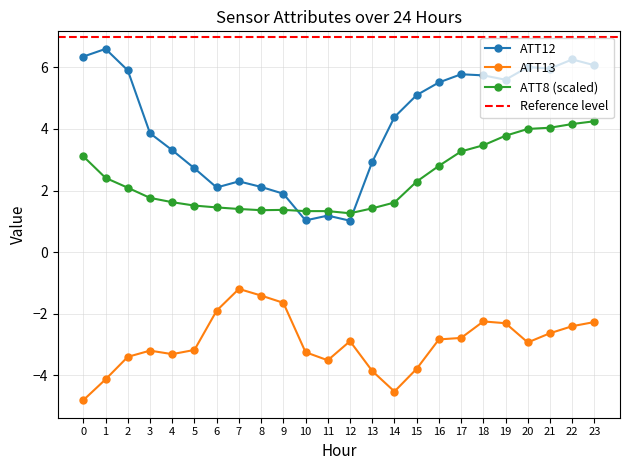

Reading left to right, extract all data points from this chart.

ATT8: 0=3.1	1=2.4	2=2.1	3=1.8	4=1.6	5=1.5	6=1.4	7=1.4	8=1.4	9=1.4	10=1.3	11=1.3	12=1.3	13=1.4	14=1.6	15=2.3	16=2.8	17=3.3	18=3.5	19=3.8	20=4.0	21=4.0	22=4.2	23=4.2
ATT12: 0=6.4	1=6.6	2=5.9	3=3.9	4=3.3	5=2.7	6=2.1	7=2.3	8=2.1	9=1.9	10=1.0	11=1.2	12=1.0	13=2.9	14=4.4	15=5.1	16=5.5	17=5.8	18=5.7	19=5.6	20=6.0	21=6.0	22=6.3	23=6.1
ATT13: 0=-4.8	1=-4.1	2=-3.4	3=-3.2	4=-3.3	5=-3.2	6=-1.9	7=-1.2	8=-1.4	9=-1.6	10=-3.3	11=-3.5	12=-2.9	13=-3.9	14=-4.5	15=-3.8	16=-2.8	17=-2.8	18=-2.3	19=-2.3	20=-2.9	21=-2.6	22=-2.4	23=-2.3